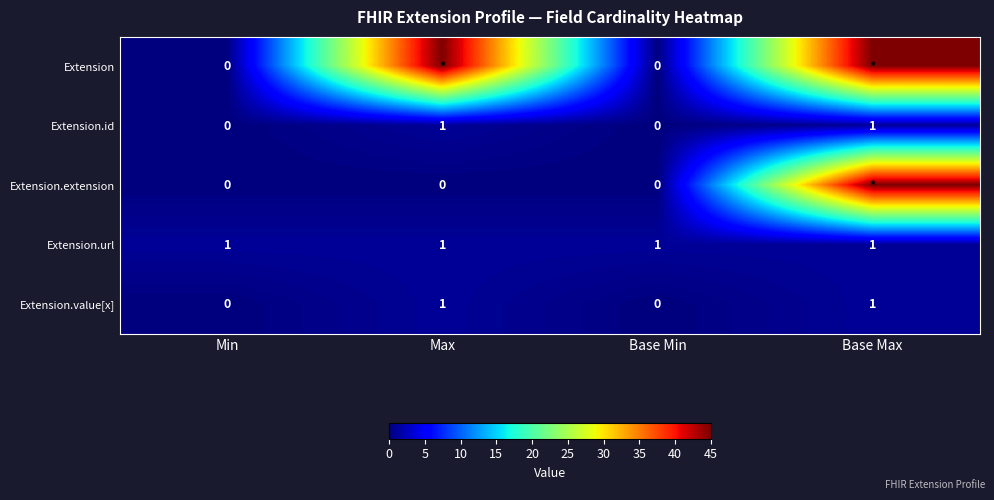

The value of Extension.url at Base Min is 2. True or false?

False